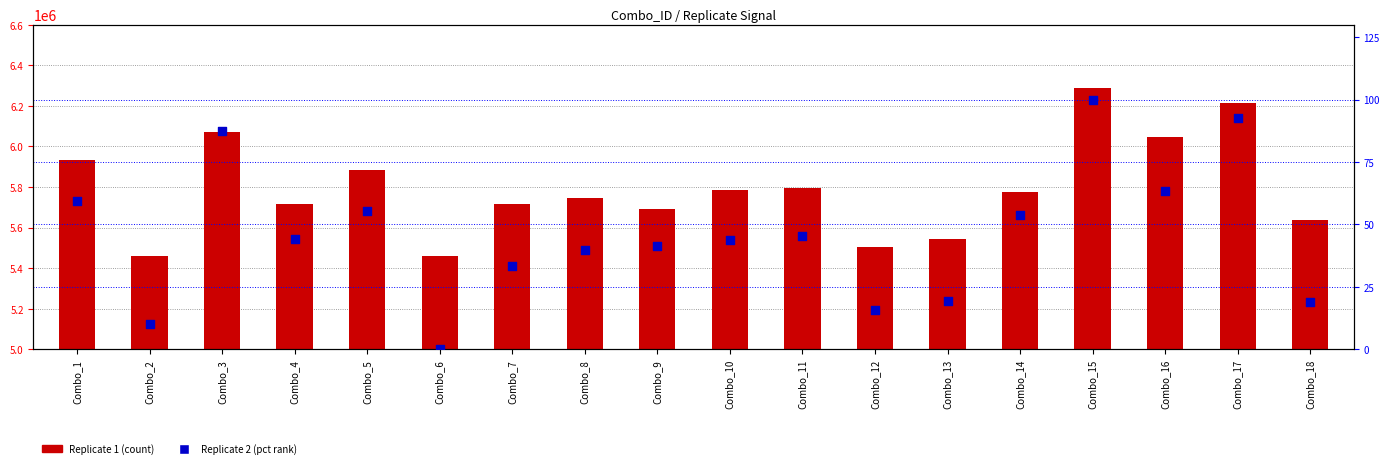

At which category is the sum across all series the highest?

Combo_15